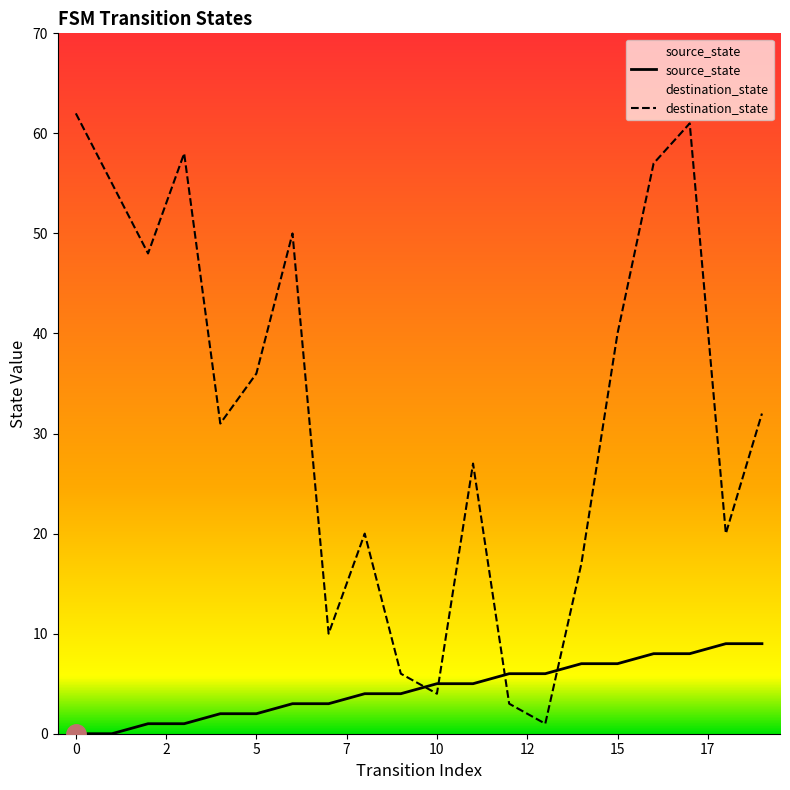

Which series has the largest range (max minus min)?

destination_state